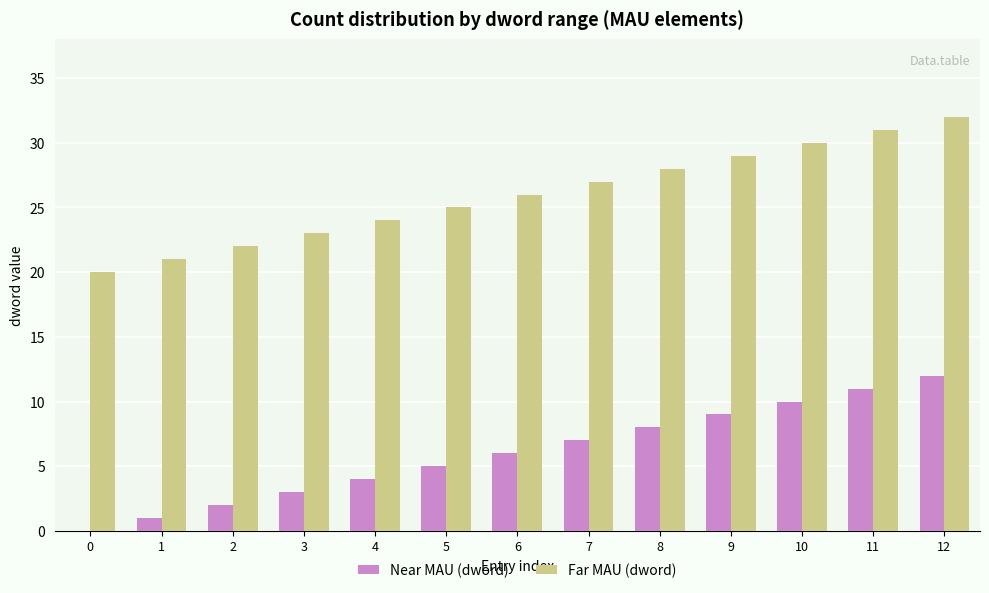

What is the sum of all Far MAU (dword) values?

338